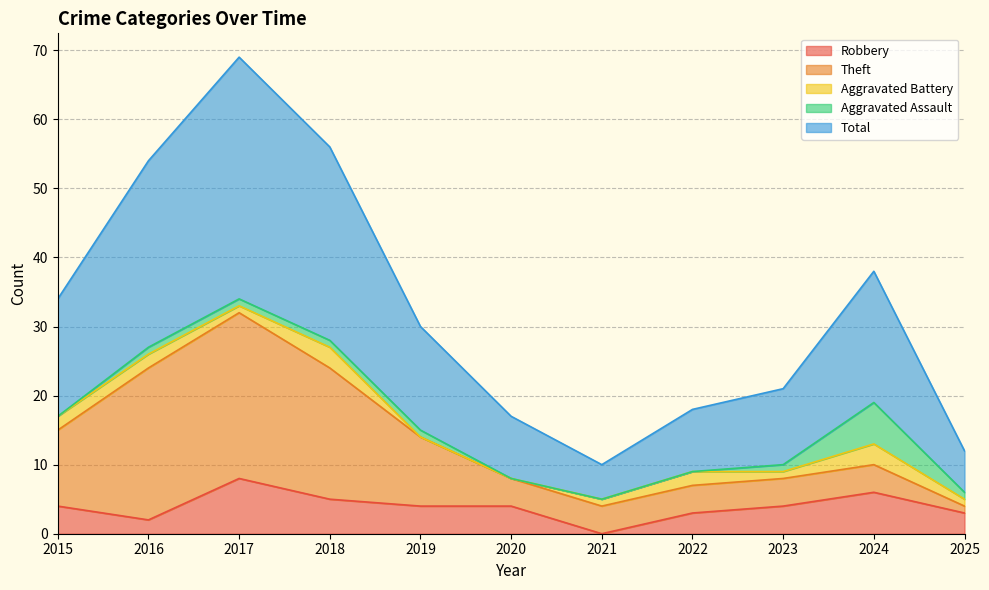

What are all the series names shown in the legend?

Robbery, Theft, Aggravated Battery, Aggravated Assault, Total